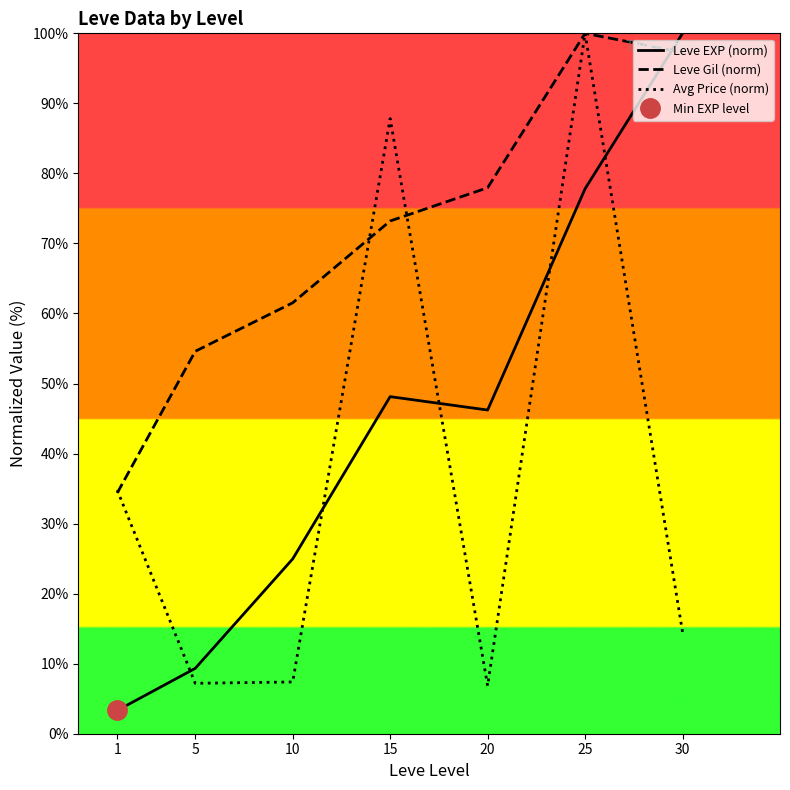

Reading right to left, transcribe all the data shown in this chart.

Leve EXP (norm): 100.0	77.8	46.2	48.1	25.0	9.3	3.3
Leve Gil (norm): 97.3	100.0	78.0	73.2	61.5	54.6	34.4
Avg Price (norm): 14.5	100.0	6.8	87.8	7.4	7.2	34.8